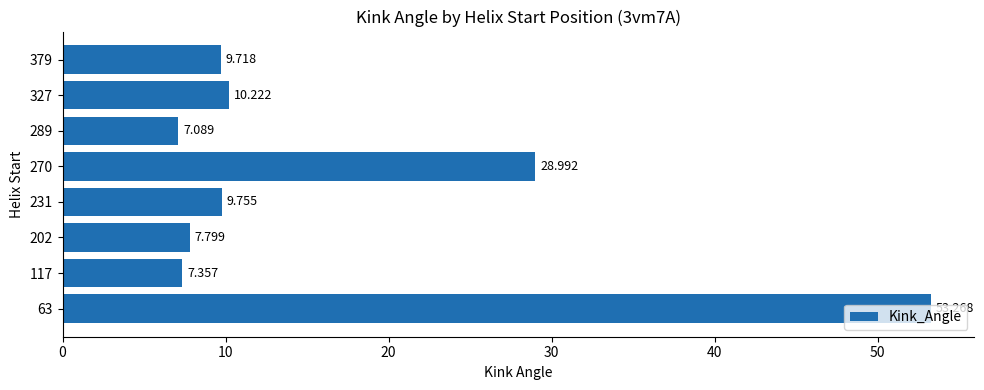

What is the maximum value shown in the chart?

53.3